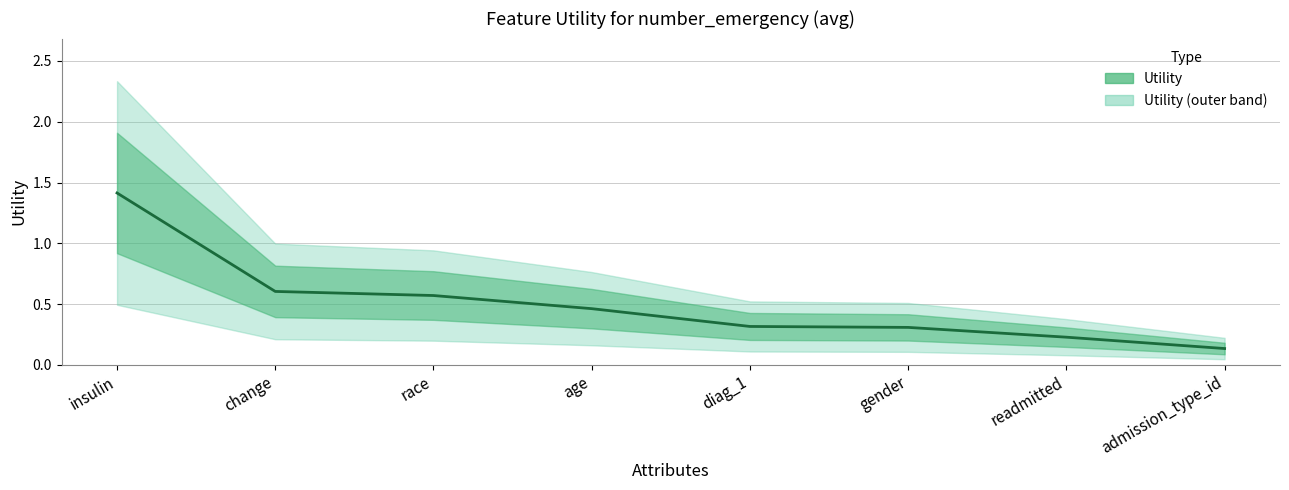

List the labels in order of value, largest first.

insulin, change, race, age, diag_1, gender, readmitted, admission_type_id